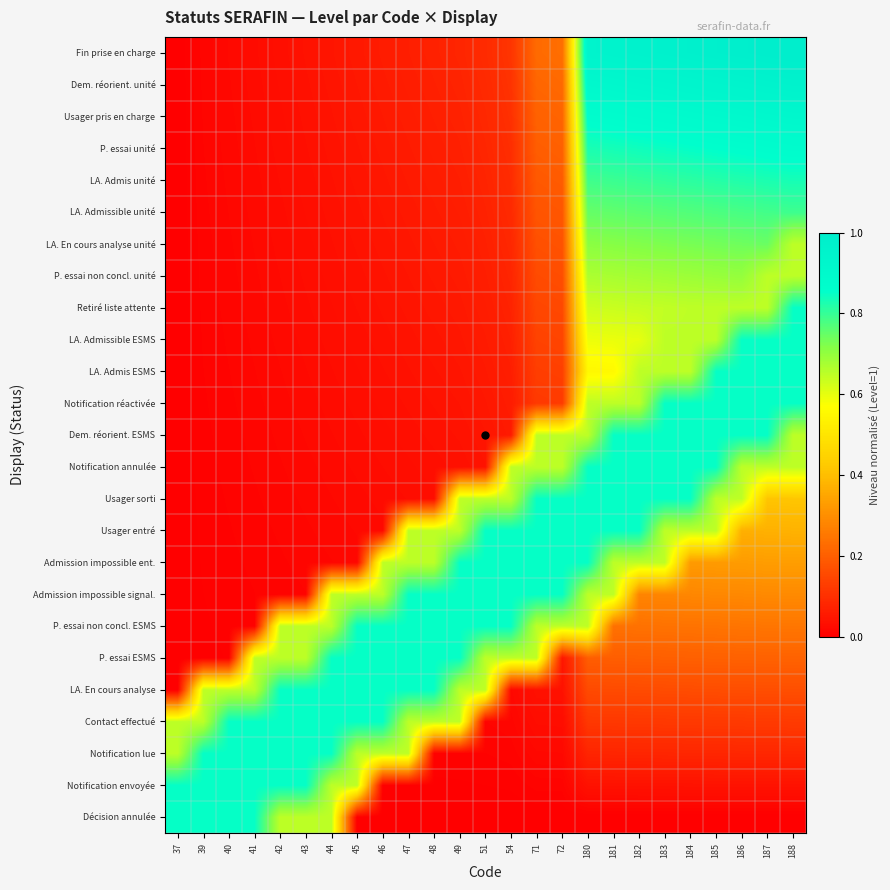

Rank the series by their maximum value, from highest to lowest.

Fin prise en charge, Dem. réorient. unité, Usager pris en charge, P. essai unité, Décision annulée, Notification envoyée, Notification lue, Contact effectué, LA. En cours analyse, P. essai ESMS, P. essai non concl. ESMS, Admission impossible signal., Admission impossible ent., Usager entré, Usager sorti, Notification annulée, Dem. réorient. ESMS, Notification réactivée, LA. Admis ESMS, LA. Admissible ESMS, Retiré liste attente, LA. Admis unité, LA. Admissible unité, LA. En cours analyse unité, P. essai non concl. unité